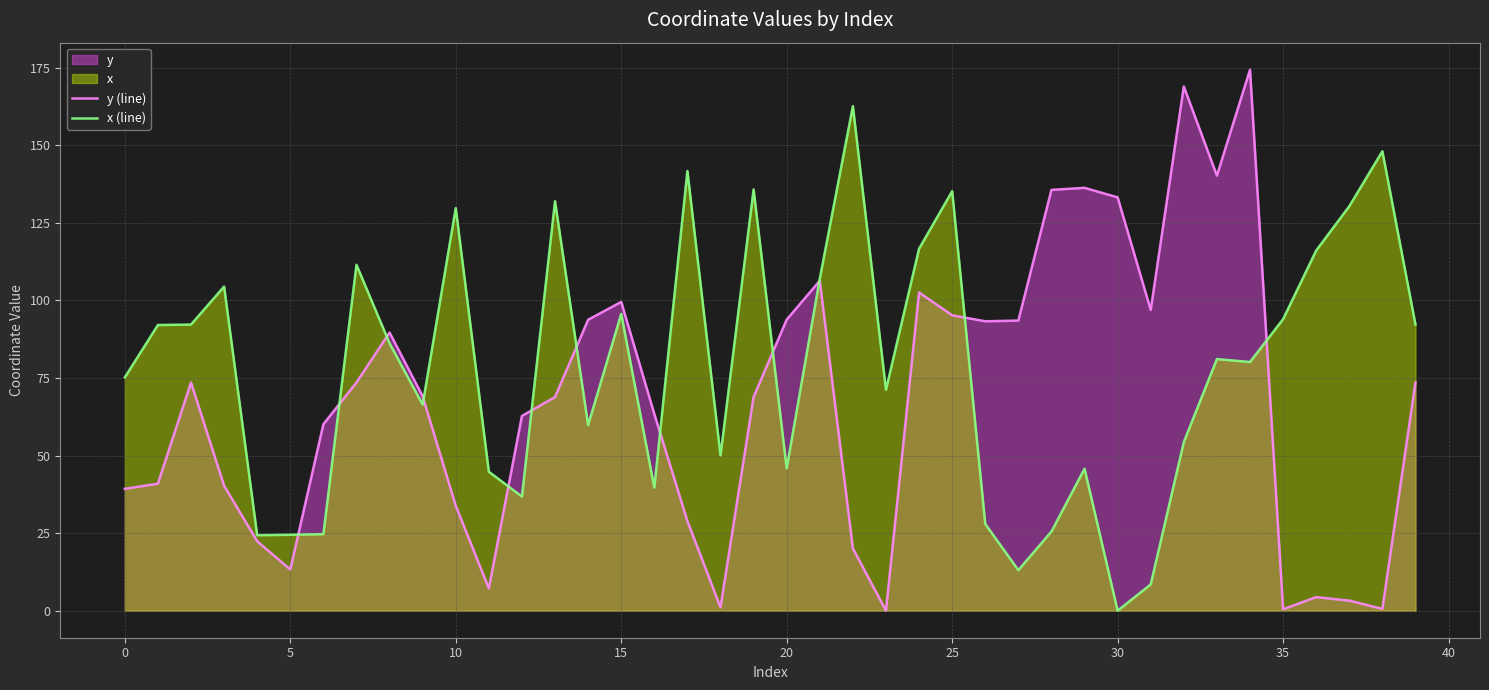

What is the sum of the x (line) values at 14 and 27?

72.9